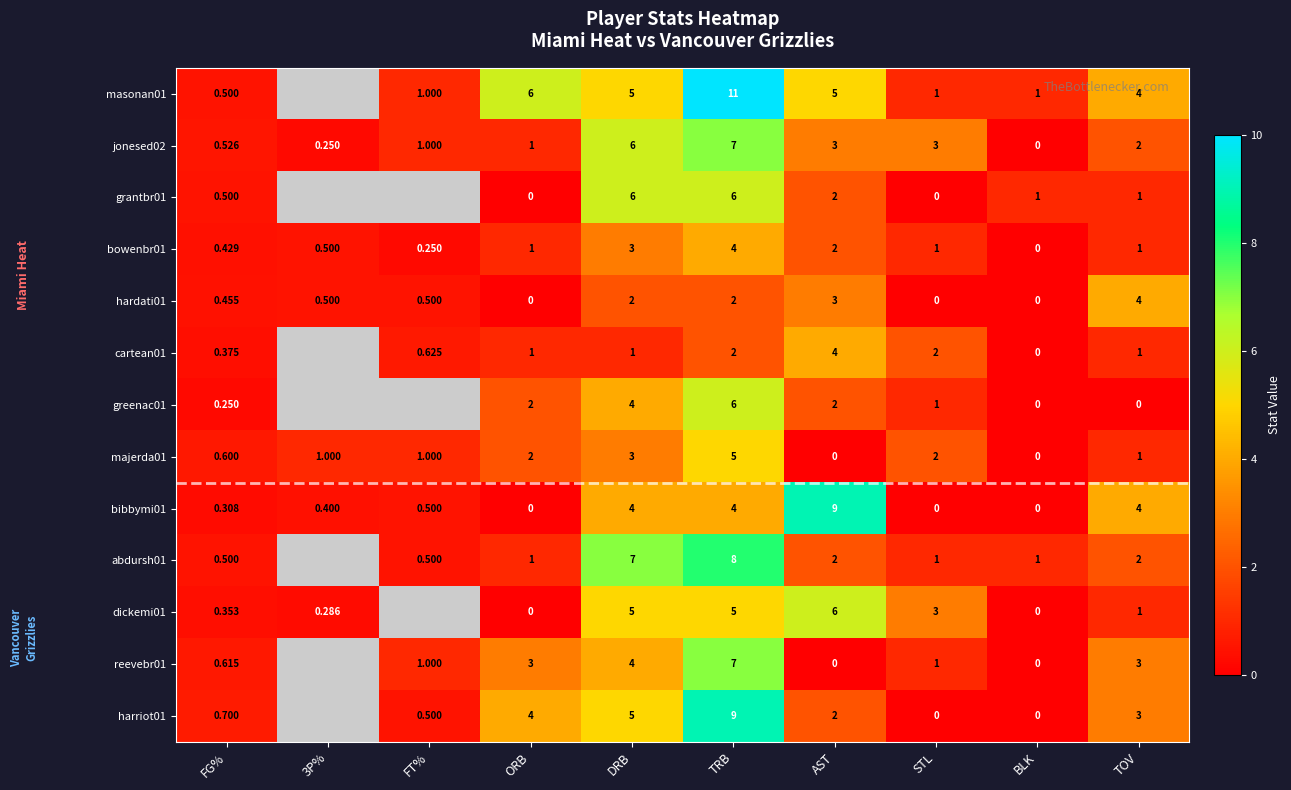

The greenac01 series shows 5.4 at DRB. True or false?

False